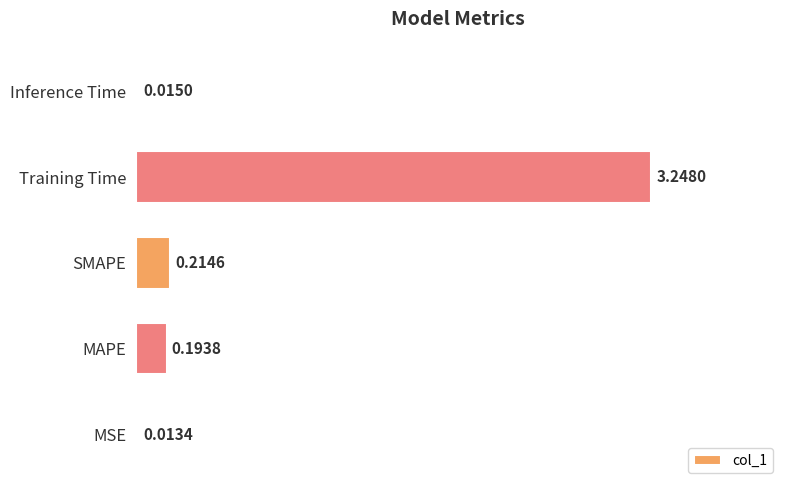

Where is the data nearest to the value 1?

SMAPE